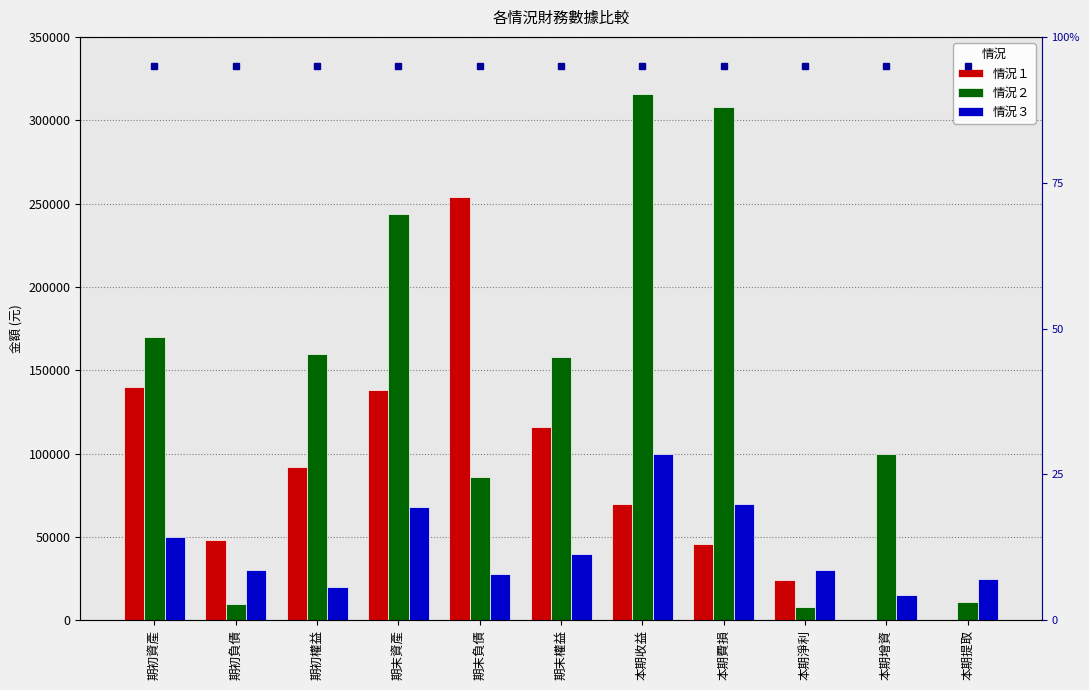

The value of 情況２ at 期末權益 is 158000.0. True or false?

True